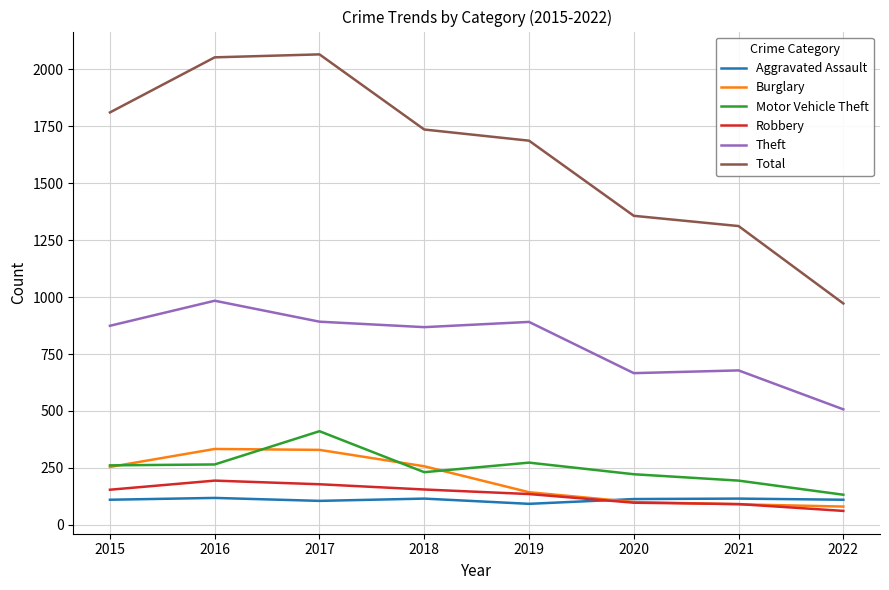

What is the difference between the maximum and minimum values in the Total series?

1094